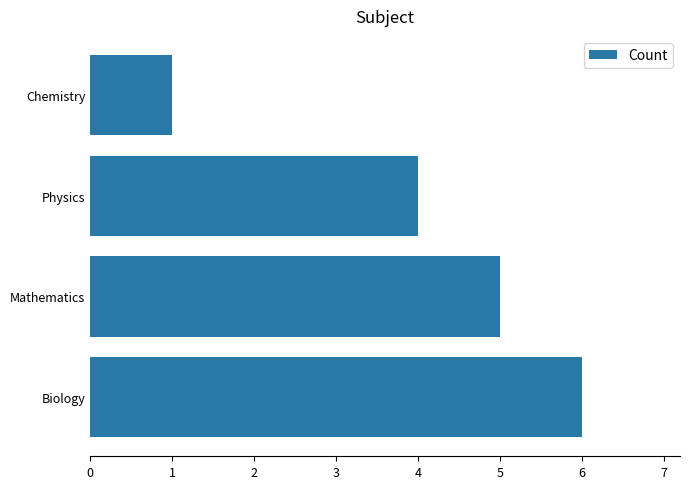

Are the bars horizontal?

Yes